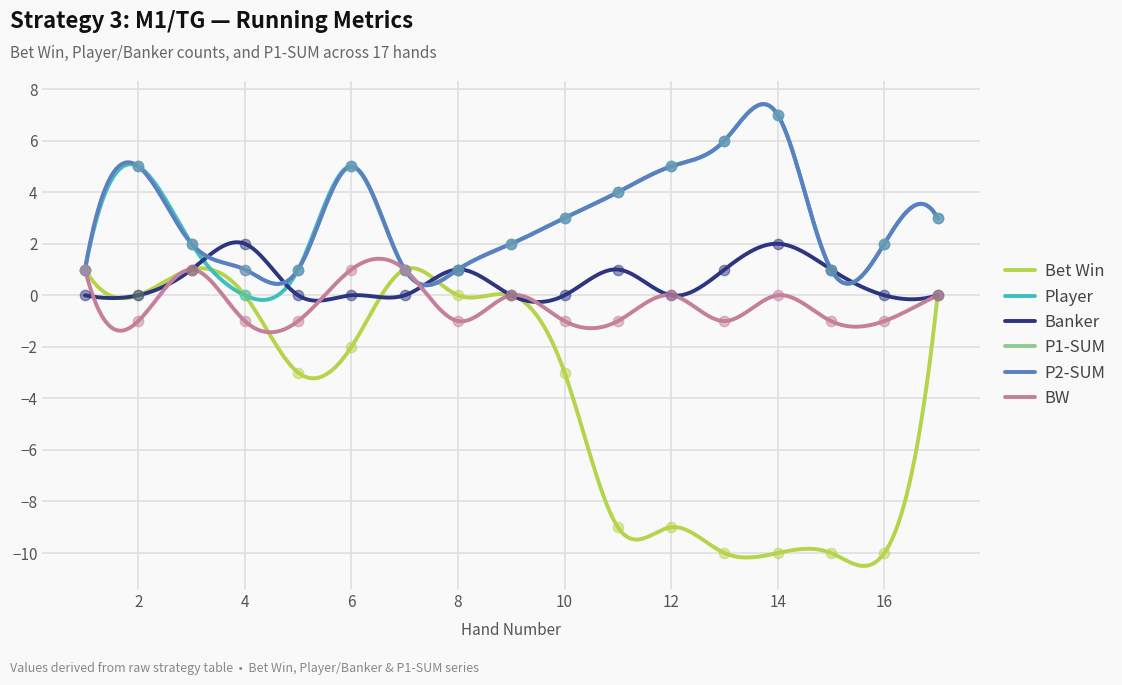

Is the value of P2-SUM at 2 greater than the value of P1-SUM at 6?

No